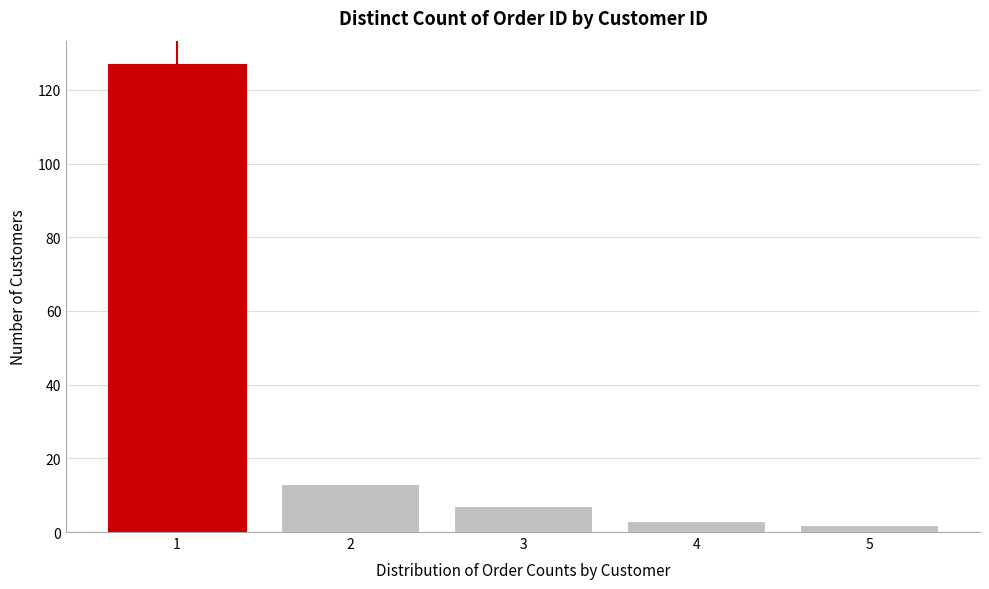

Reading left to right, transcribe this chart: for each bar, give the range it covers on the x-axis and its height. The values are not printed on the chart, so give them approximately, as read against the axis.

0.5 to 1.5: 128
1.5 to 2.5: 14
2.5 to 3.5: 8
3.5 to 4.5: 4
4.5 to 5.5: 2